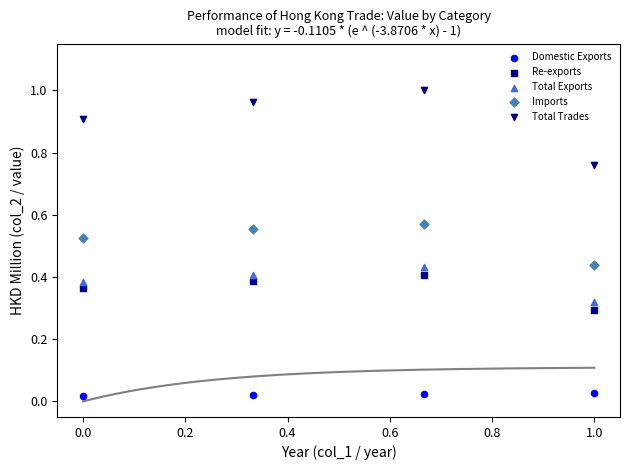

Which series reaches the minimum Y coordinate?

Domestic Exports